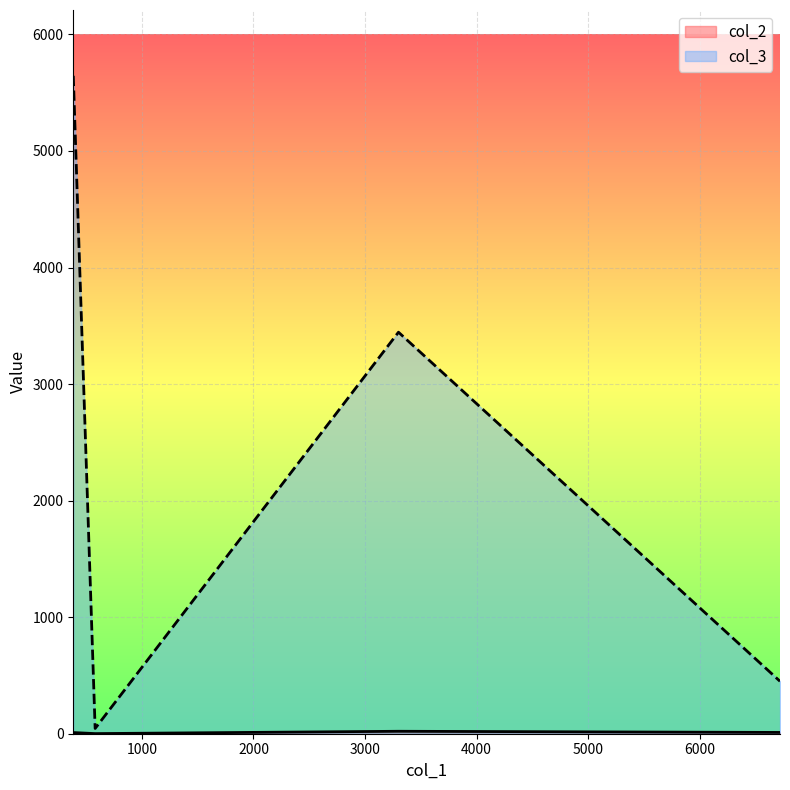

True or false: col_3 has a value of 5260 at 3300.

False